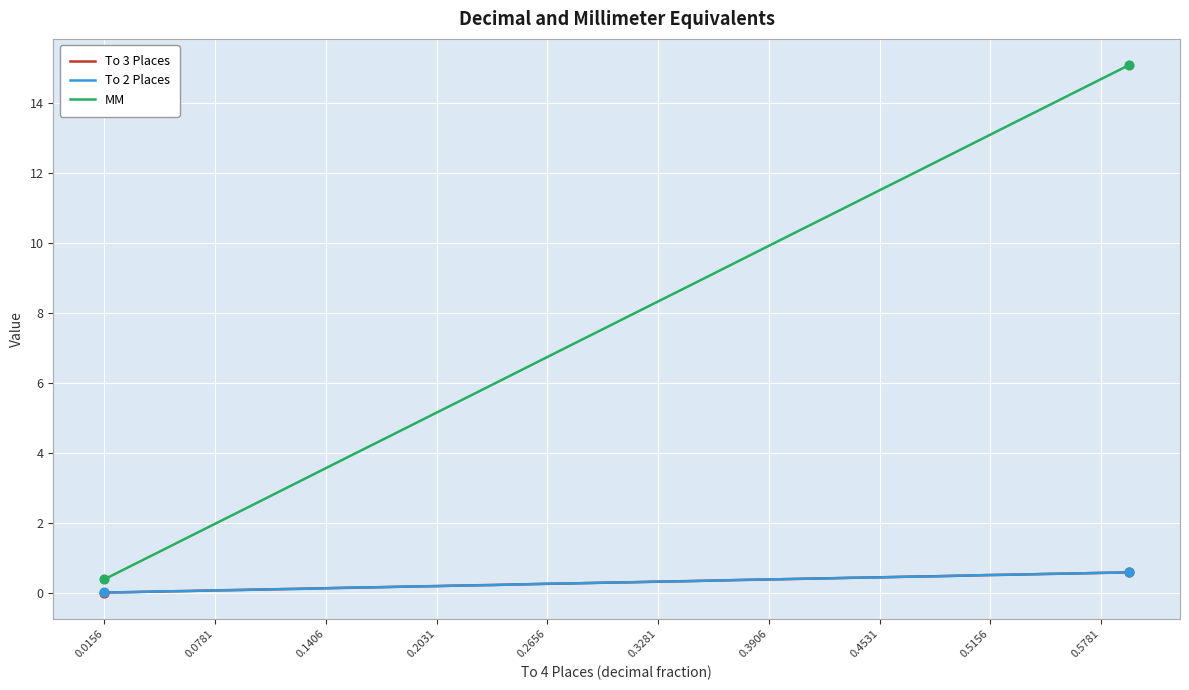

Which series has the largest range (max minus min)?

MM